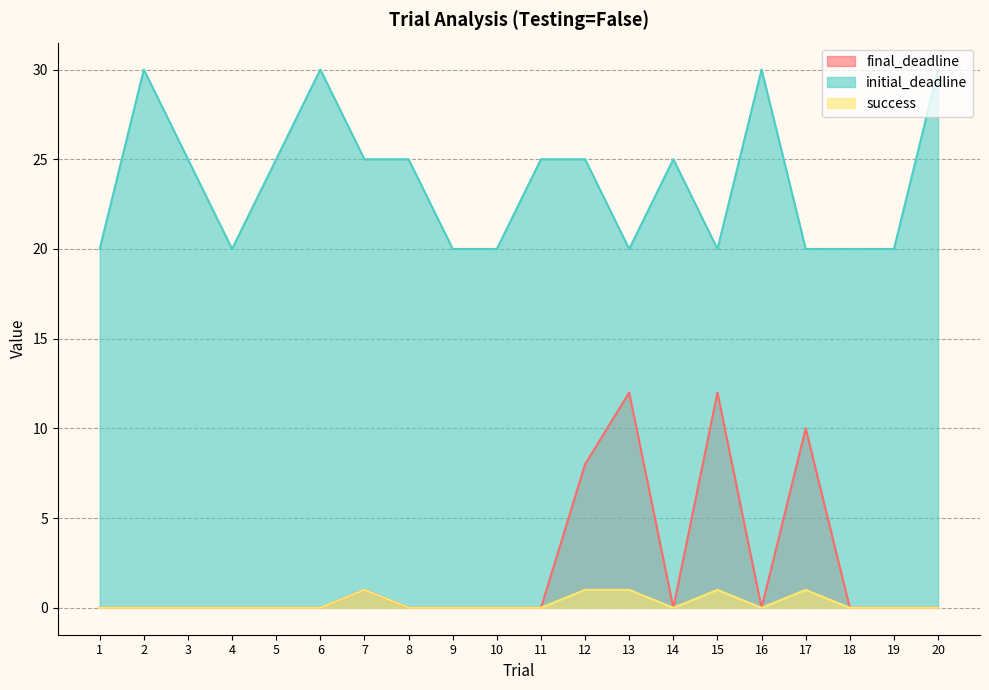

Which category has the lowest value across all series?

1